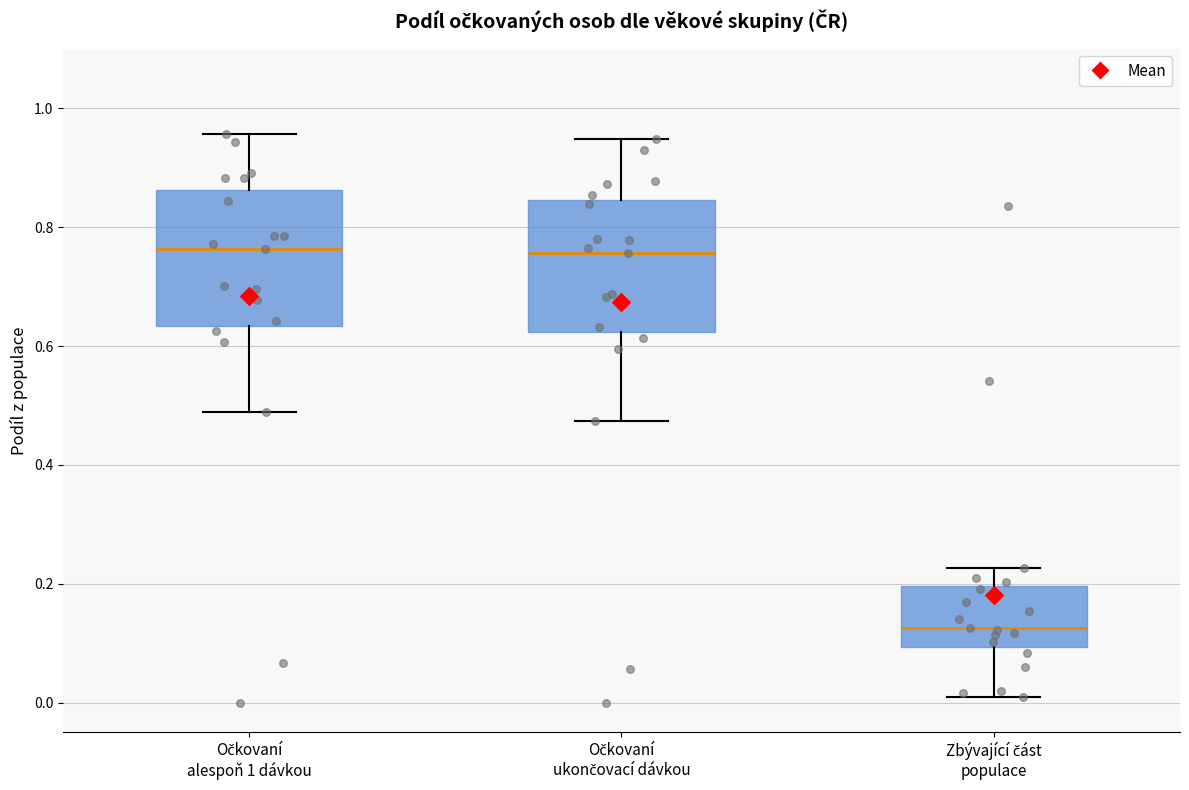

Where is the upper edge of the box for Očkovaní alespoň 1 dávkou on the y-axis? The values are not printed on the chart, so give them approximately, as read against the axis.

0.86